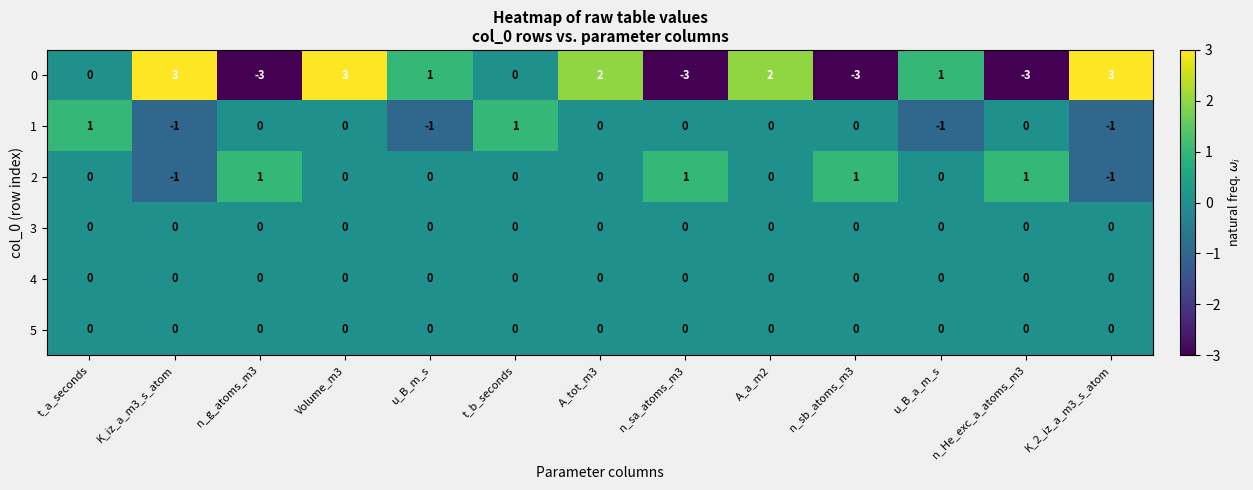

True or false: 1 has a value of 0 at u_B_m_s.

False